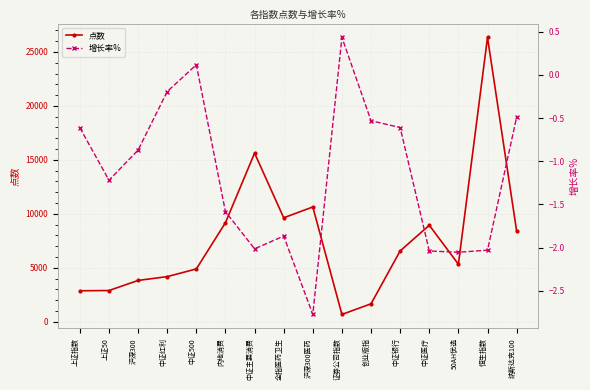

True or false: 点数 and 增长率% intersect in this chart.

False